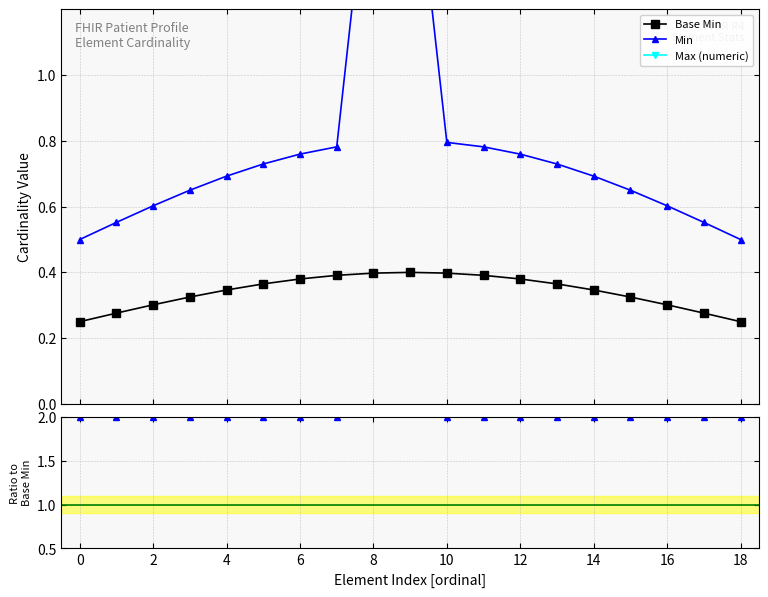

How many categories are shown in the chart?

19